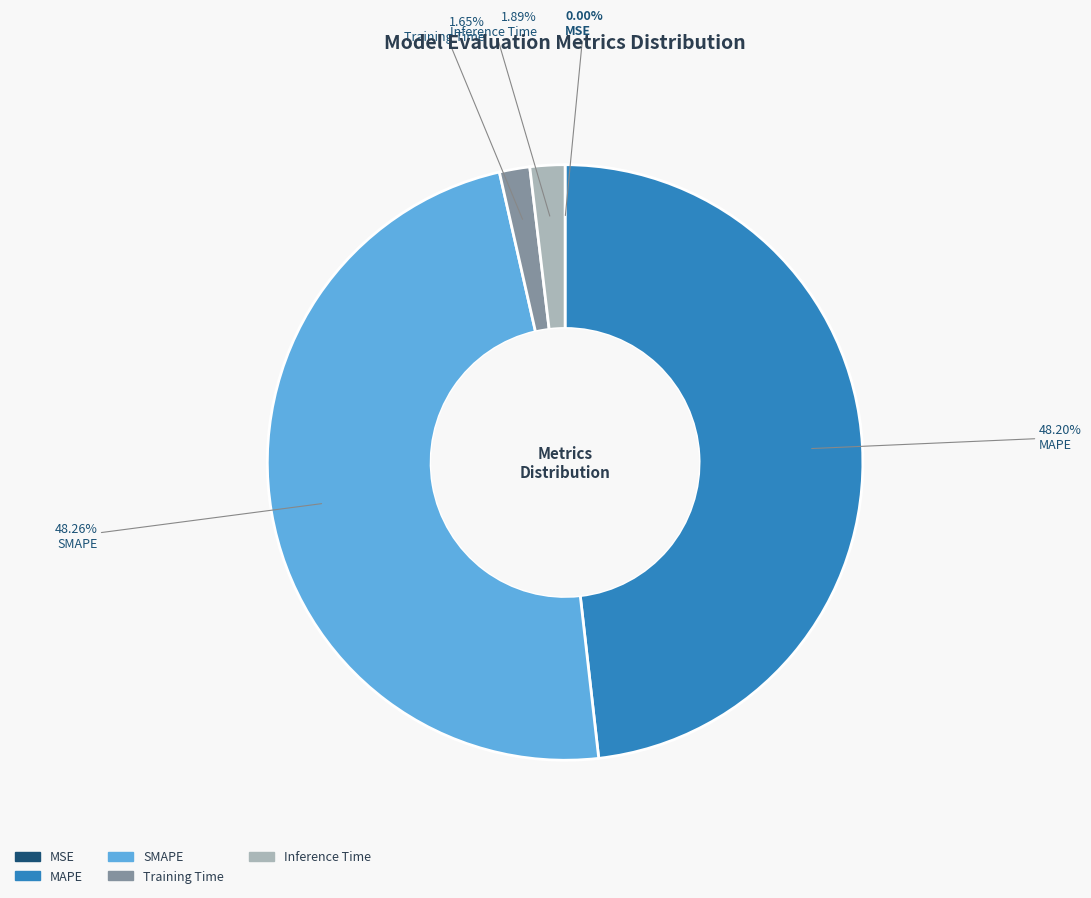

Does any single category account for the majority?

No